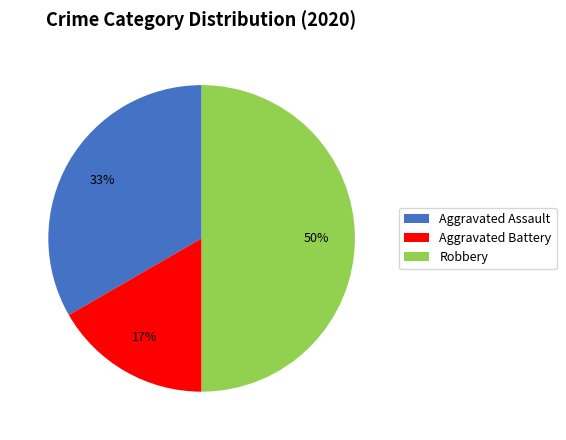

Count the number of slices in the pie.

3